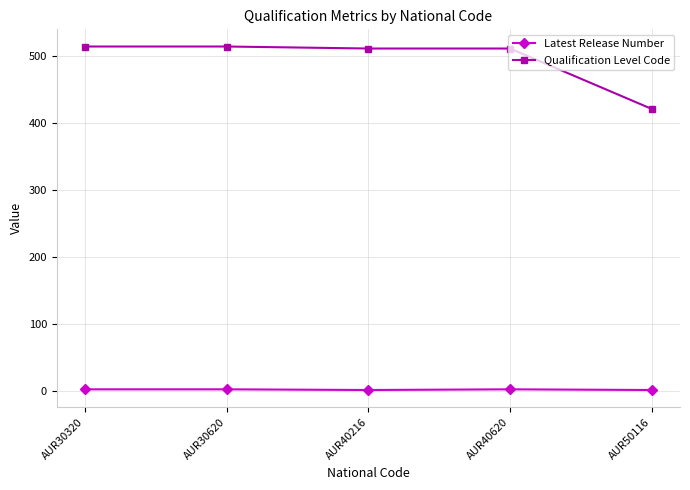

The value of Latest Release Number at AUR30320 is 3. True or false?

True